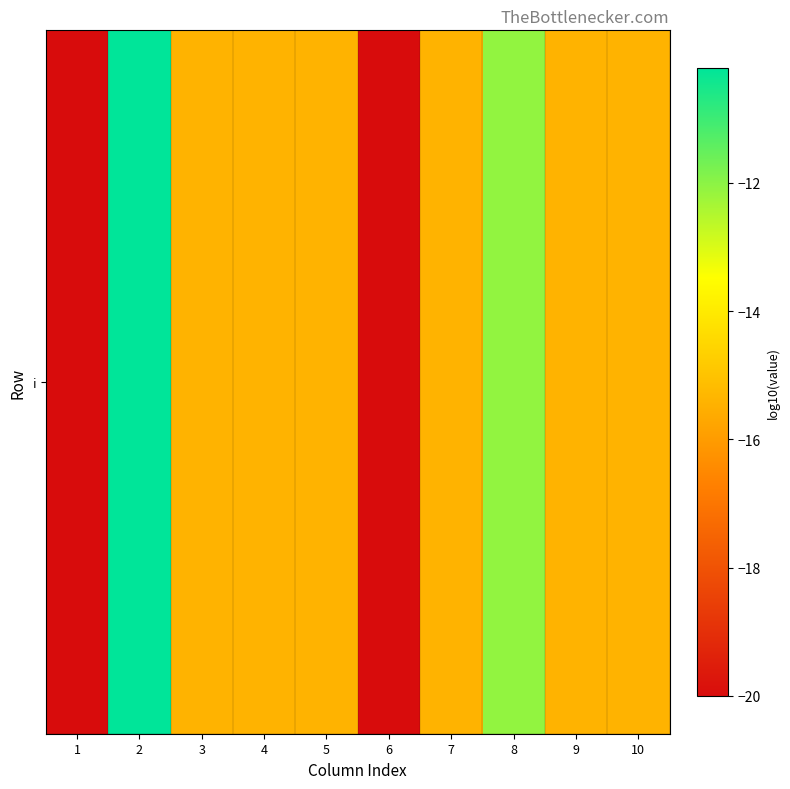

Reading left to right, transcribe all the data shown in this chart.

1=-20.0	2=-10.2	3=-15.4	4=-15.4	5=-15.4	6=-20.0	7=-15.4	8=-12.1	9=-15.4	10=-15.4